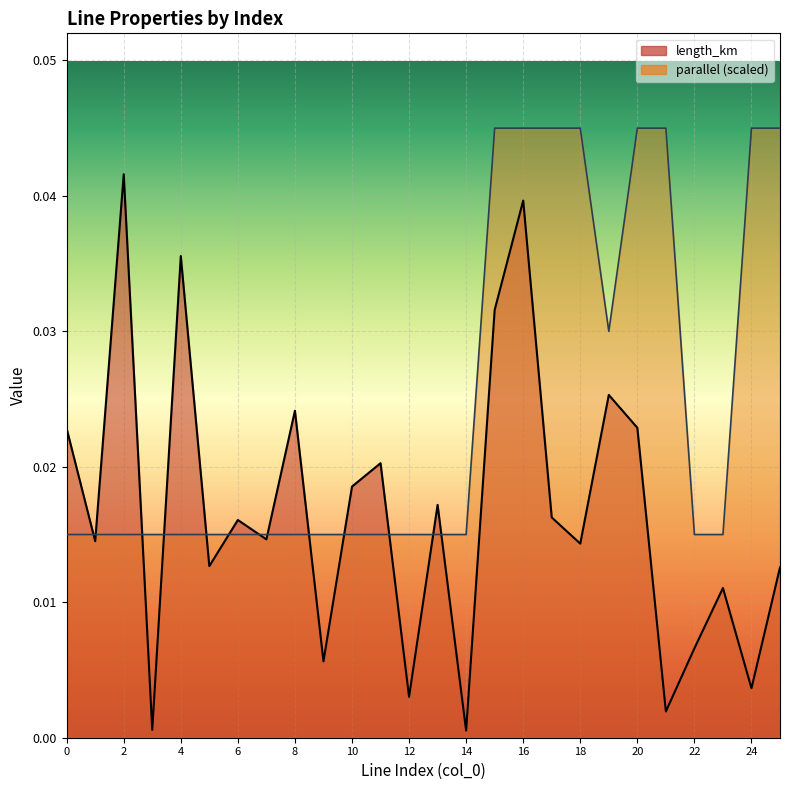

Which series ends up on top after the final intersection of length_km and parallel?

parallel